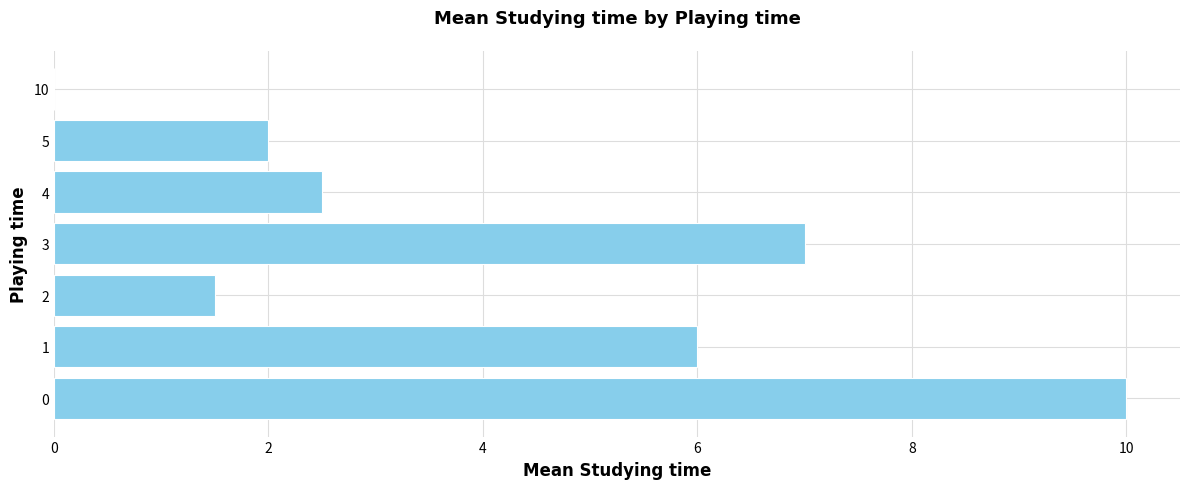

Does the chart contain stacked bars?

No